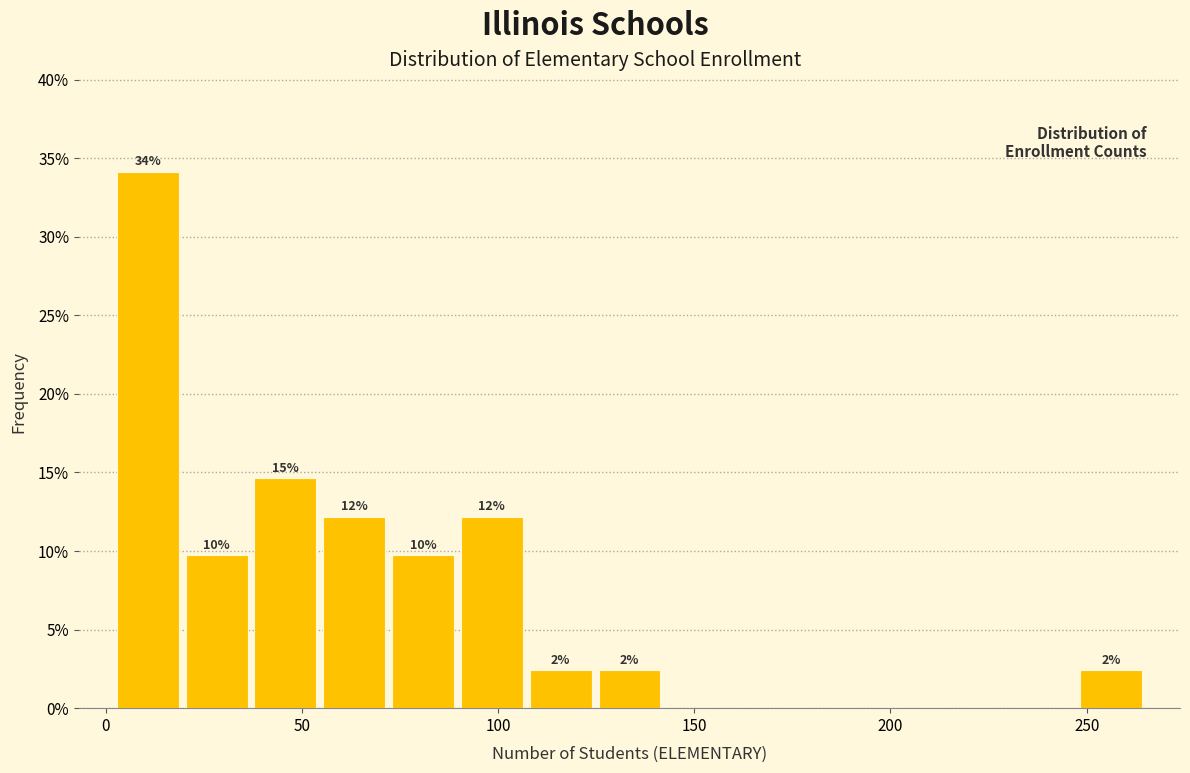

Read against the x-axis, roughly where is the centre of the tallest bar?

10